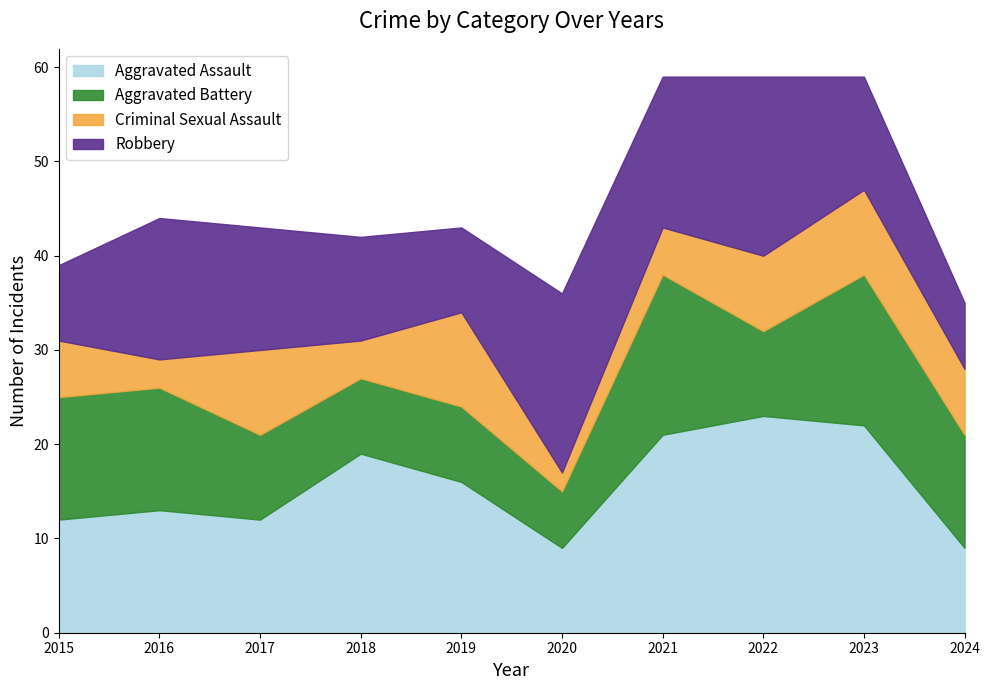

Reading left to right, what are all the values shown in this chart?

Aggravated Assault: 12	13	12	19	16	9	21	23	22	9
Aggravated Battery: 13	13	9	8	8	6	17	9	16	12
Criminal Sexual Assault: 6	3	9	4	10	2	5	8	9	7
Robbery: 8	15	13	11	9	19	16	19	12	7